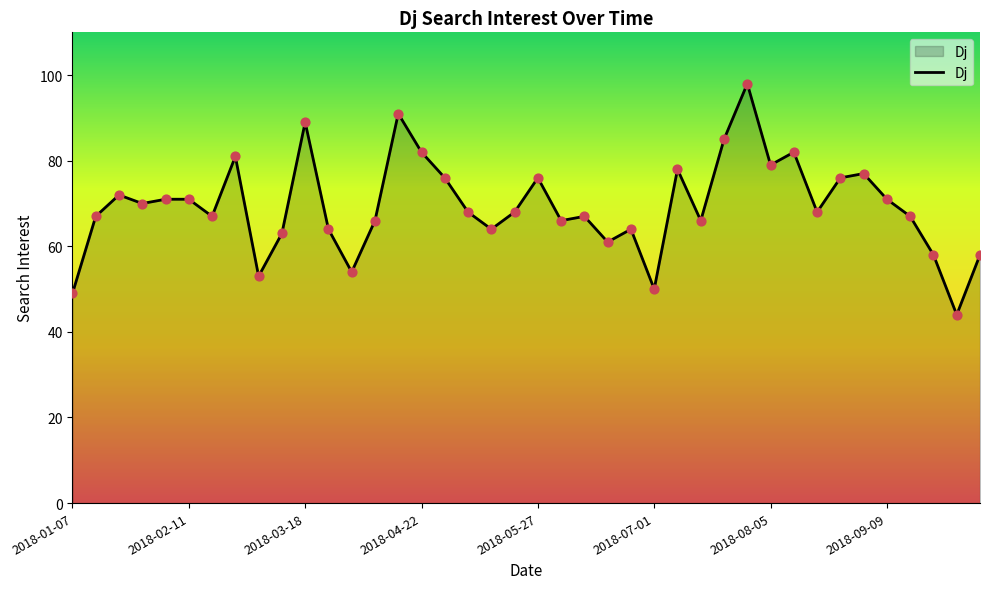

What is the minimum value shown in the chart?

44